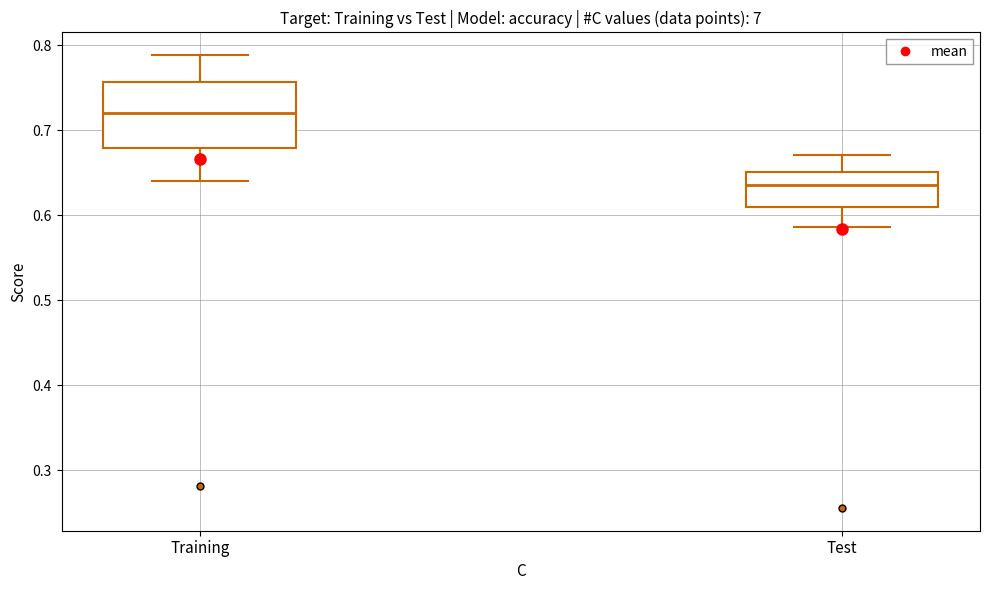

Reading left to right, transcribe this box plot: for each box, give where its median line is, the range the box spans, and where its two whiskers end, as read against the y-axis. The values are not printed on the chart, so give them approximately, as read against the axis.

Training: median 0.72, box 0.68 to 0.76, whiskers 0.64 to 0.79
Test: median 0.64, box 0.61 to 0.65, whiskers 0.59 to 0.67